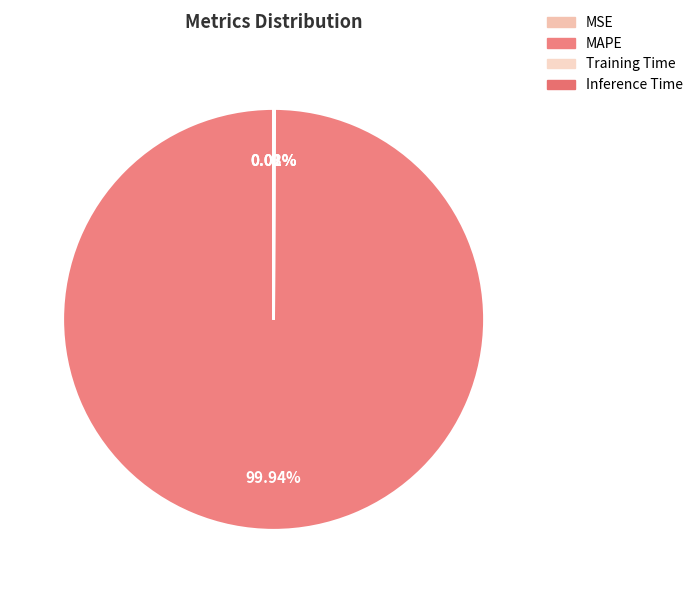

How much of the chart is everything except Inference Time?

100.0%